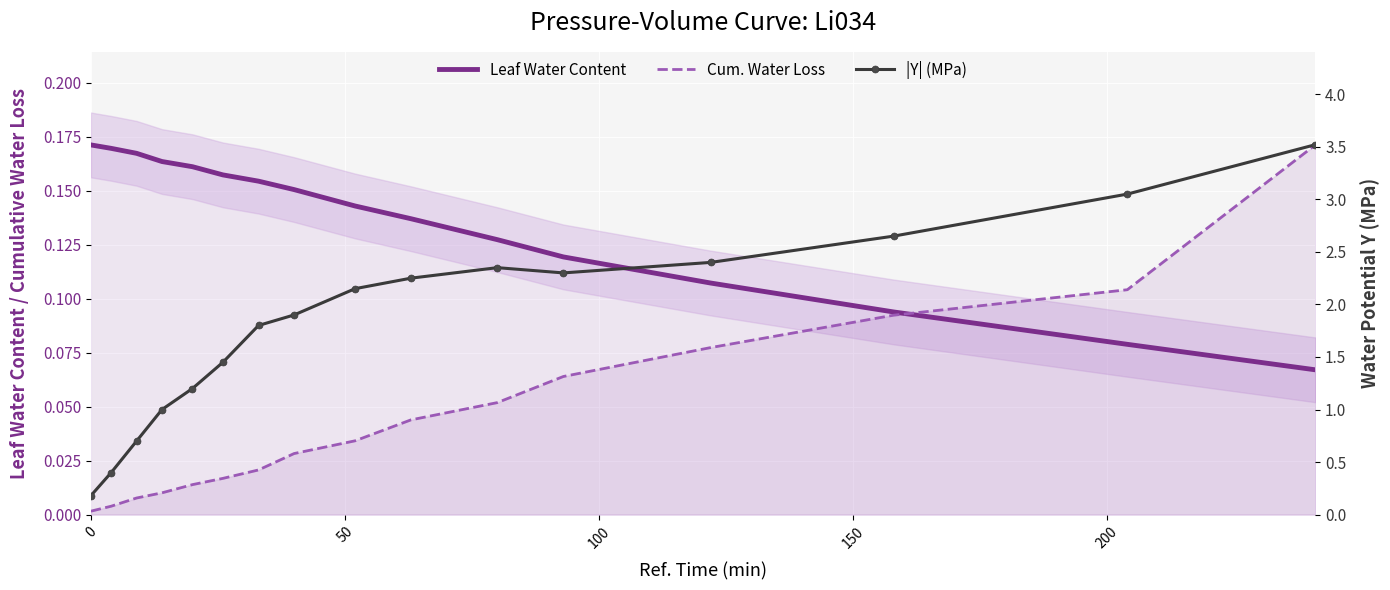

List the series in order of their peak value, lowest first.

Leaf Water Content, Cum. Water Loss, |Y| (MPa)